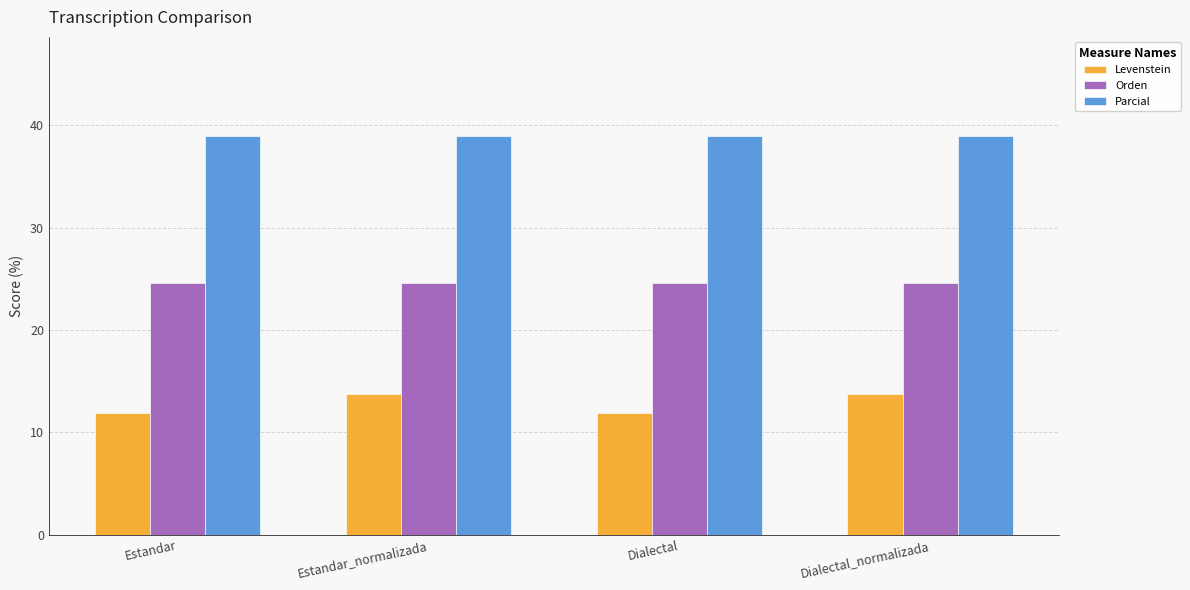

What are all the series names shown in the legend?

Levenstein, Orden, Parcial